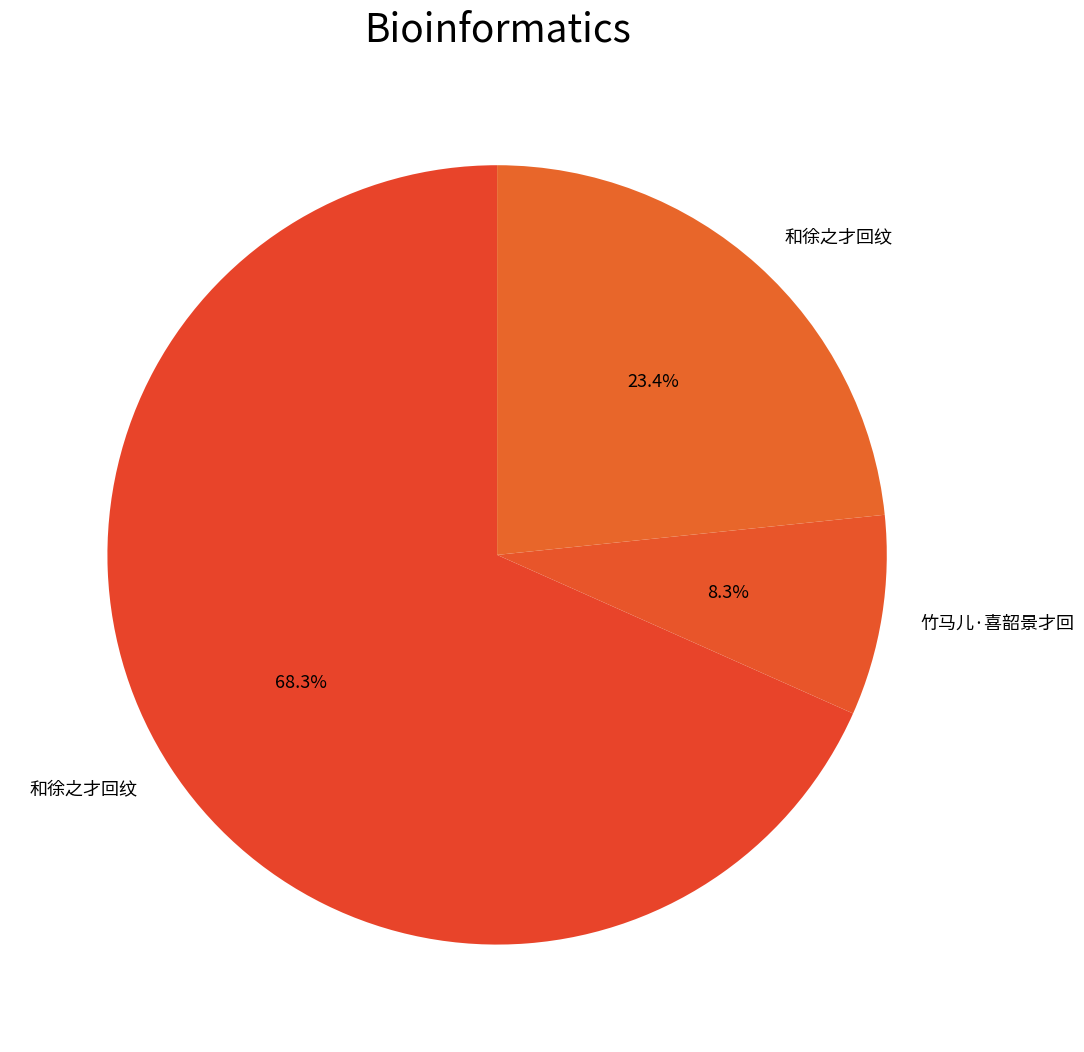

How many segments does this pie chart have?

3